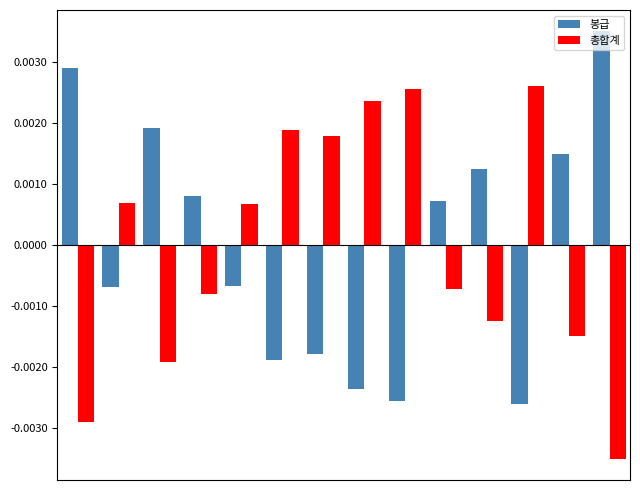

Does the chart contain stacked bars?

No